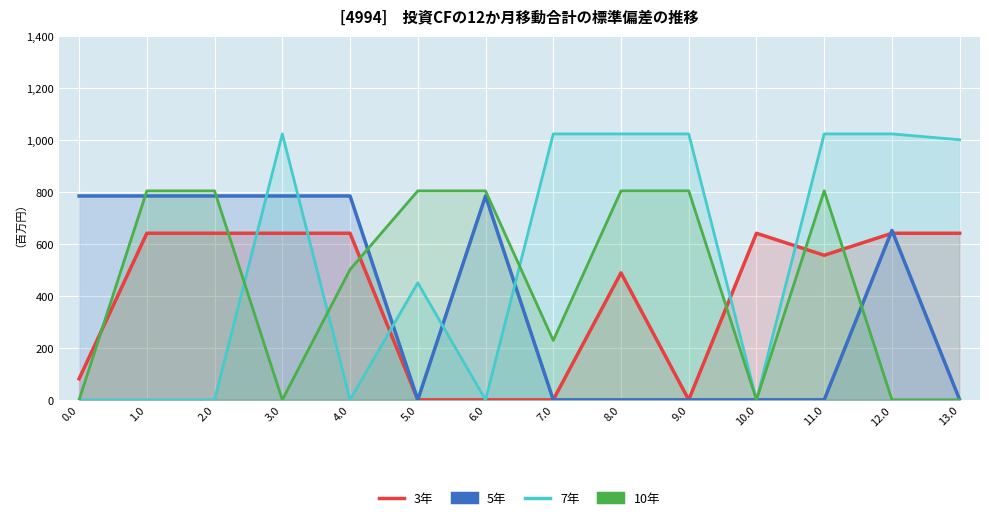

How many interior local valleys does the 7年 series have?

3